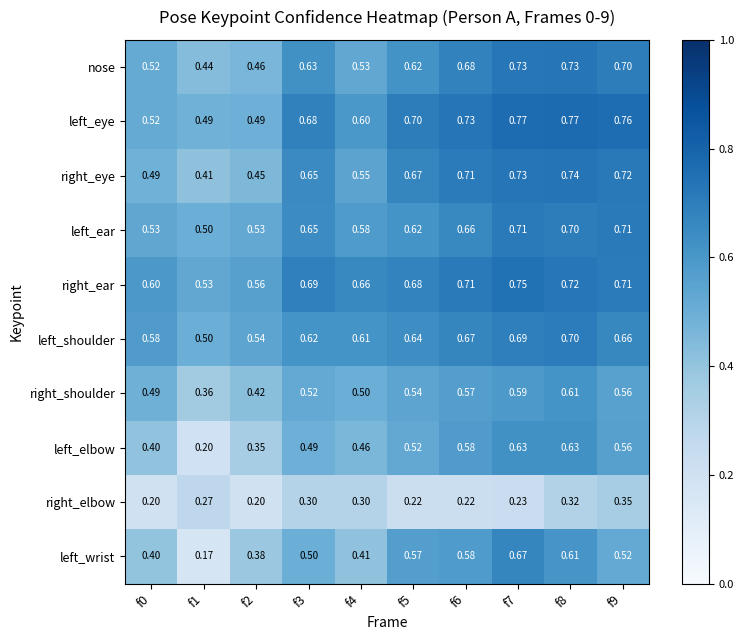

Which label corresponds to the smallest value in the chart?

f1